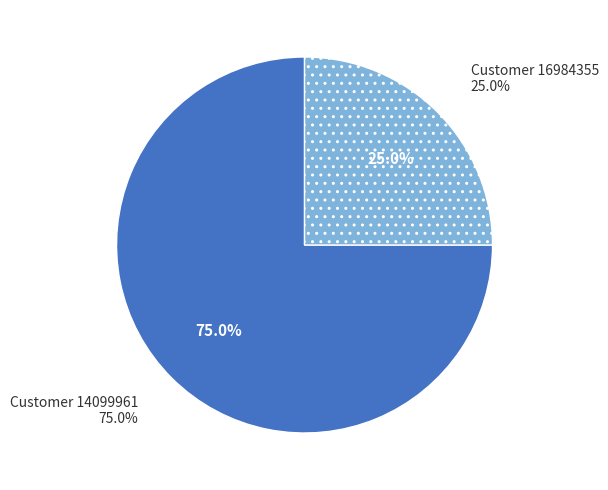

Approximately how many times larger is the value at 16984355 compared to 14099961?

0.3